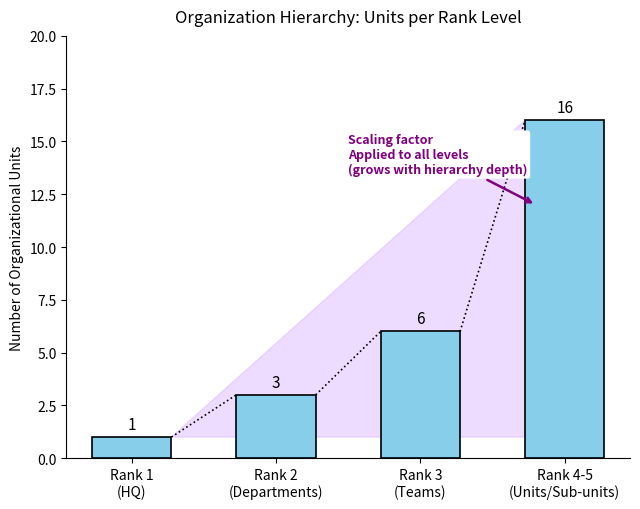

At which label is the value closest to 8?

Rank 3
(Teams)